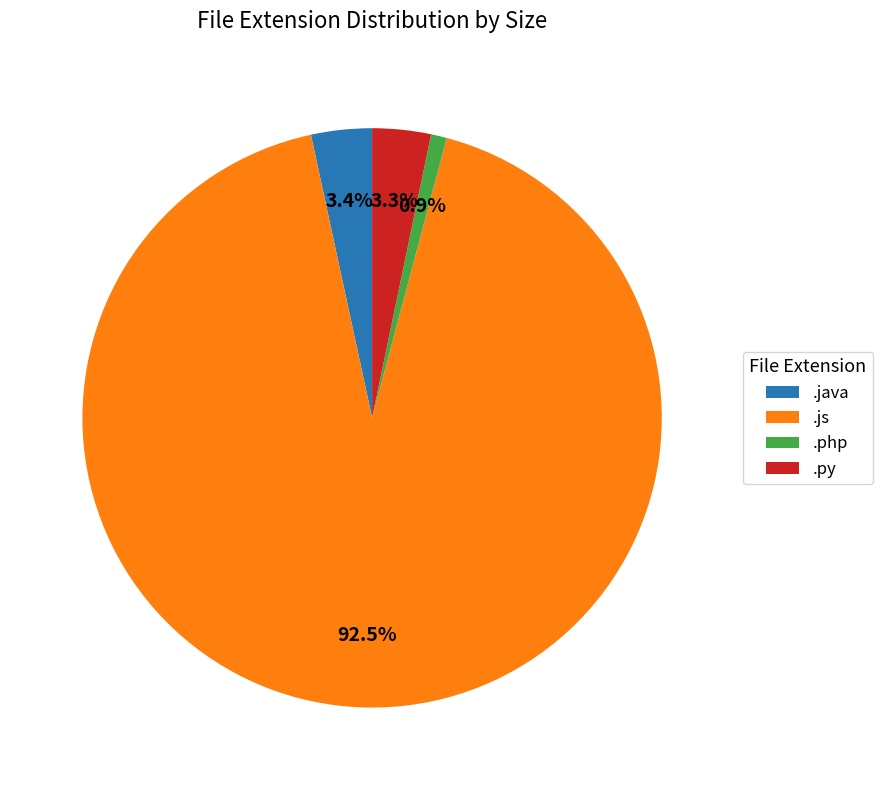

Do .java and .py together represent more than half of the pie?

No